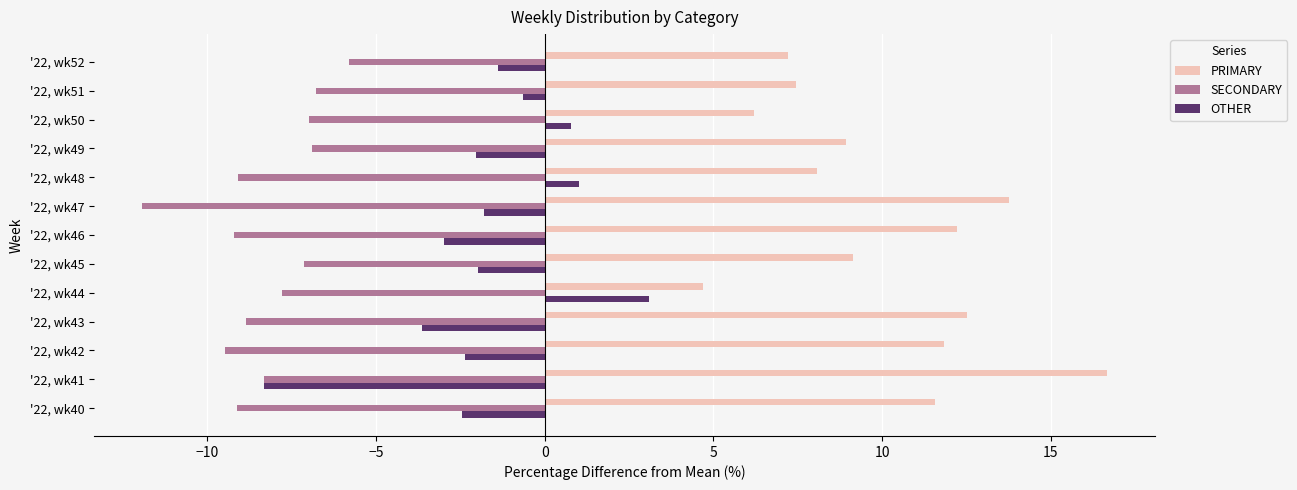

What is the difference between the maximum and minimum values in the SECONDARY series?

6.1